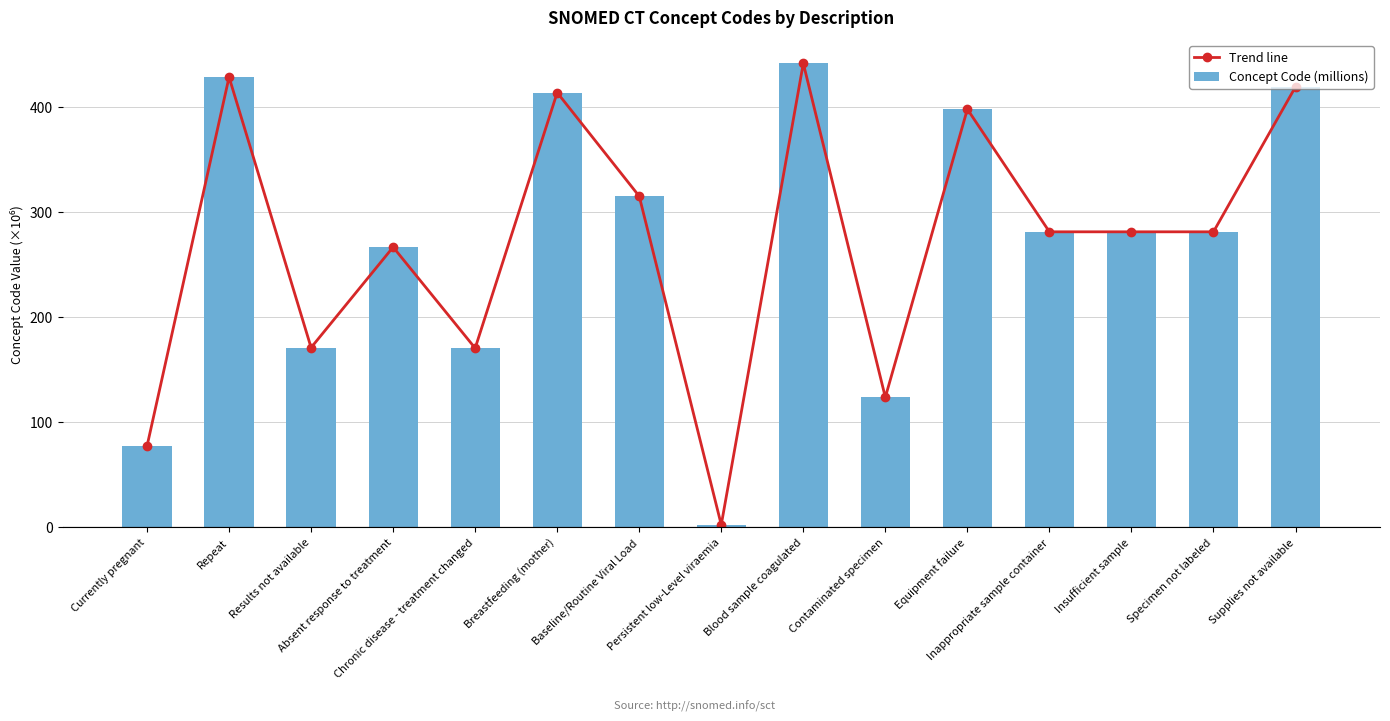

What is the sum of all Trend line values?

4071.9